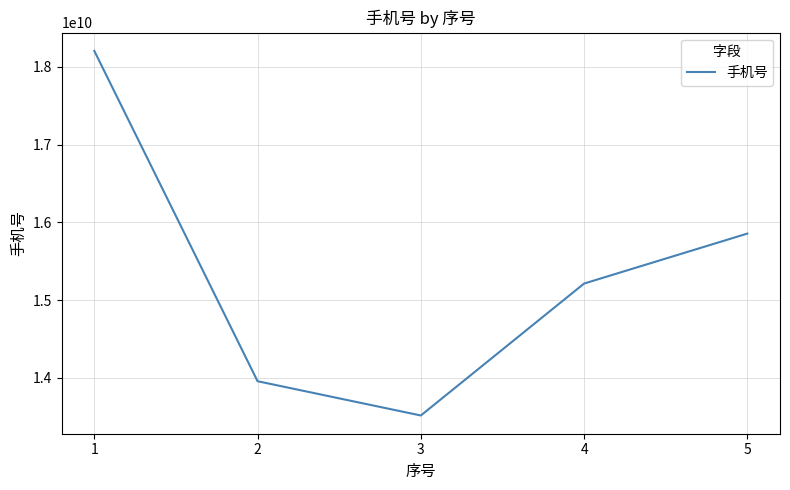

What is the sum of all values?

76746323832